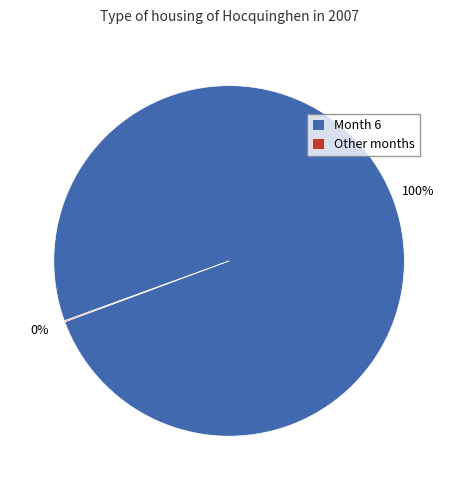

To the nearest percent, what portion does Month 6 represent?

100%